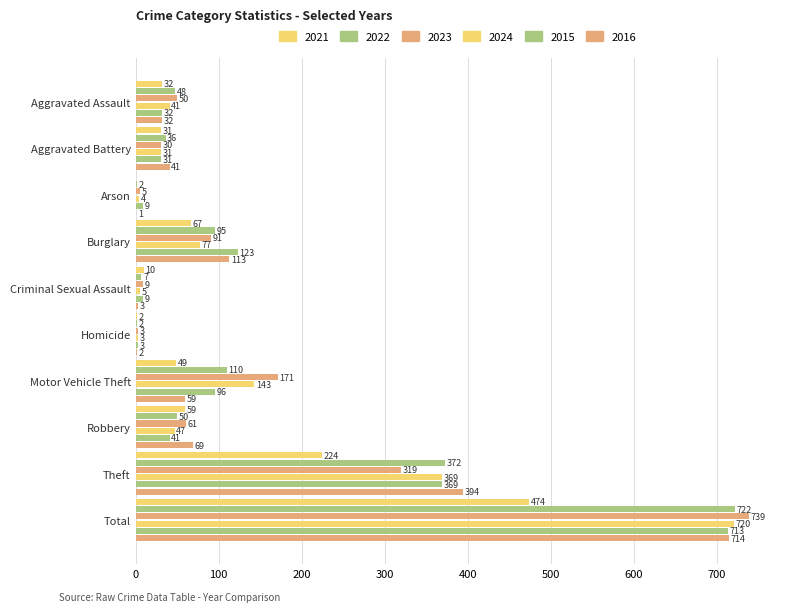

How many categories are shown in the chart?

10